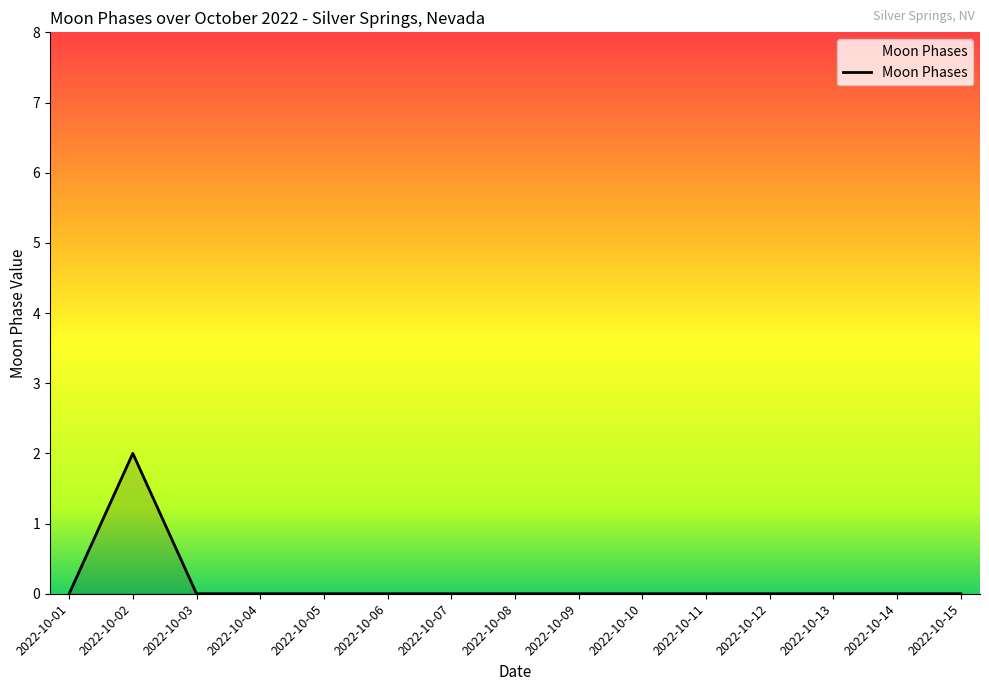

How many lines are shown in the chart?

1